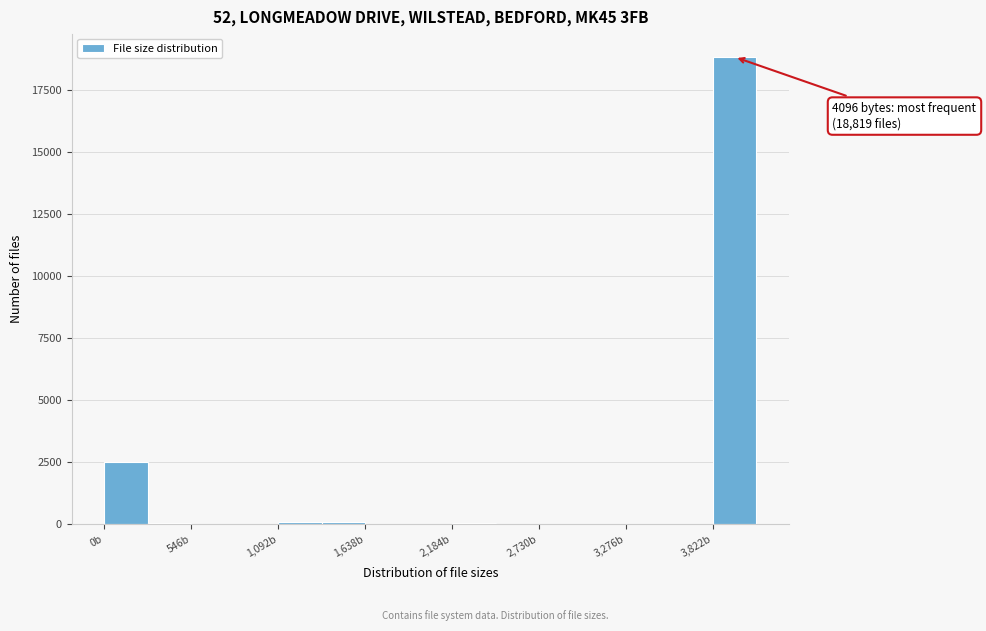

Around what value on the x-axis is the tallest bar? Give the approximate position of its centre, as read against the axis.

4000